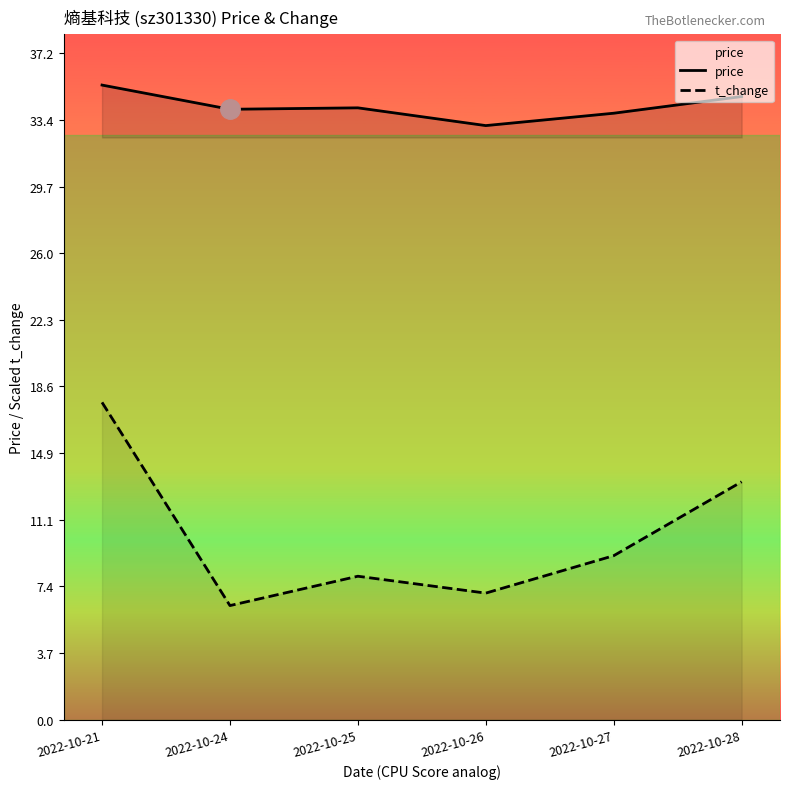

What is the approximate value of price at 2022-10-27?

33.8